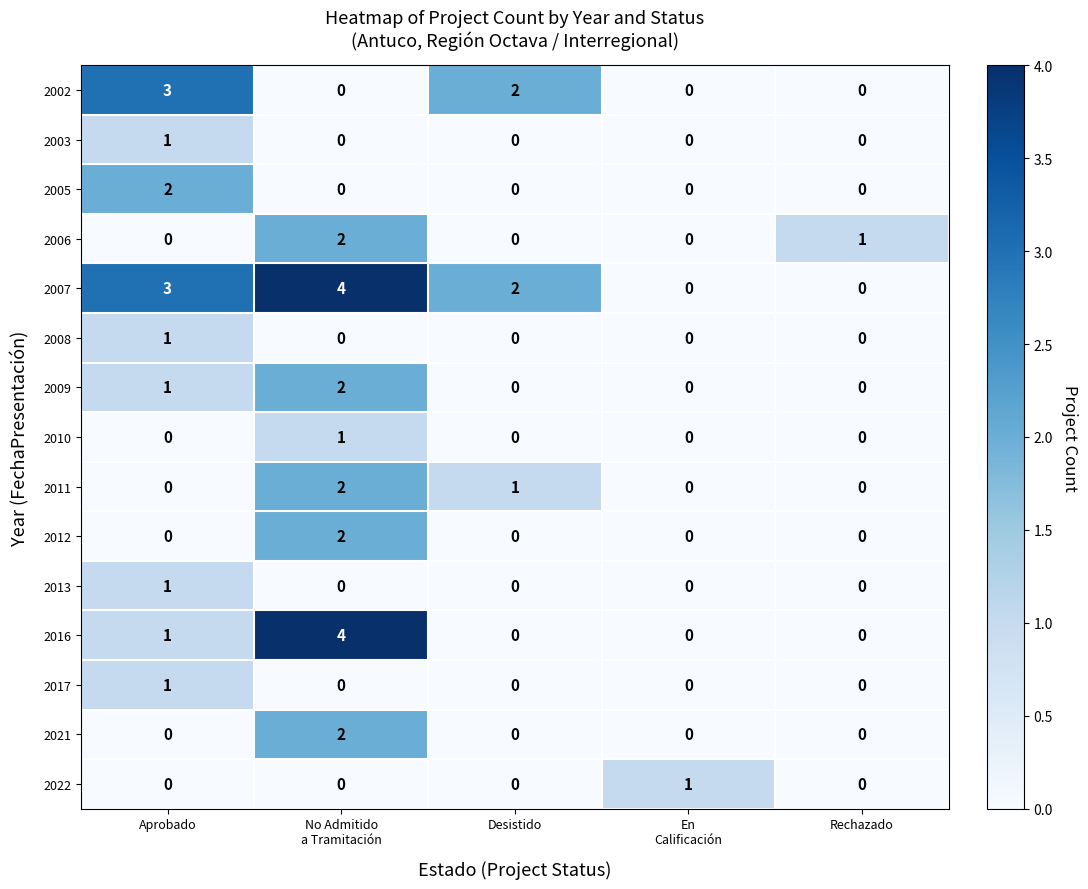

What is the difference between the highest and lowest values at No Admitido
a Tramitación?

4